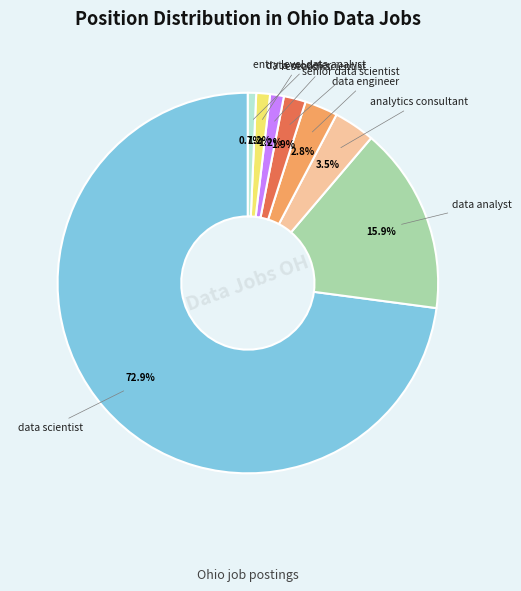

Does any single category account for the majority?

Yes